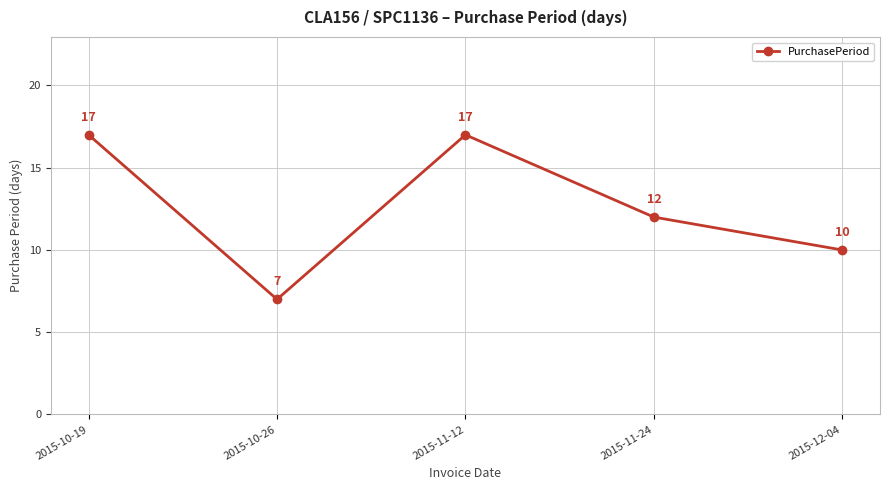

The value at 2015-10-26 is 7. True or false?

True